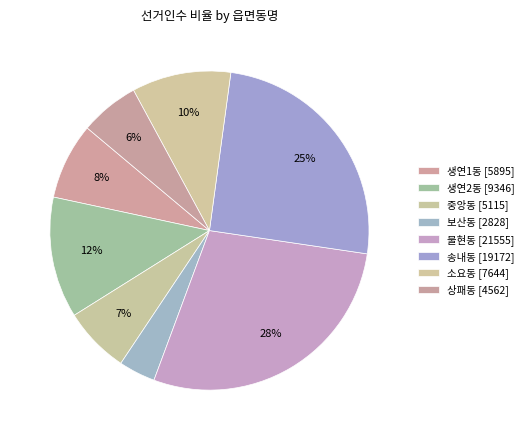

How many slices are in this pie chart?

8